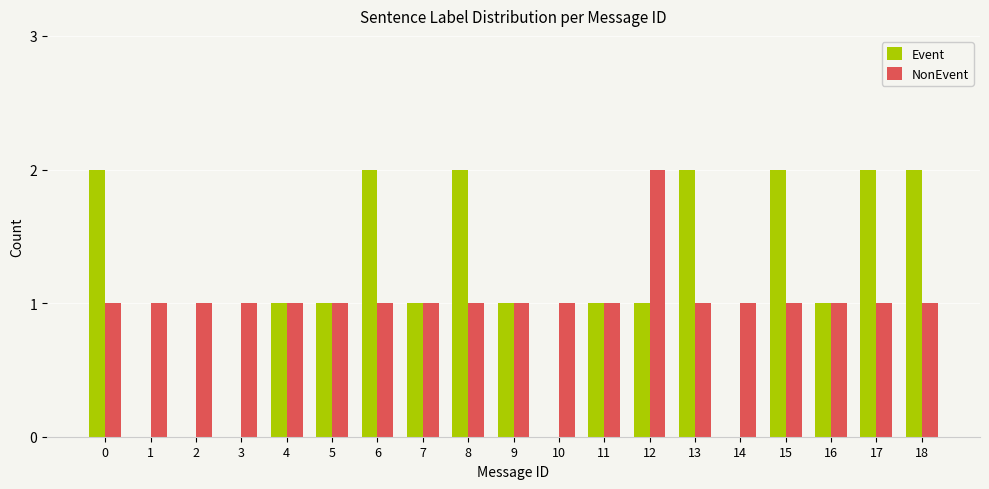

True or false: NonEvent has a value of 2 at 6.

False